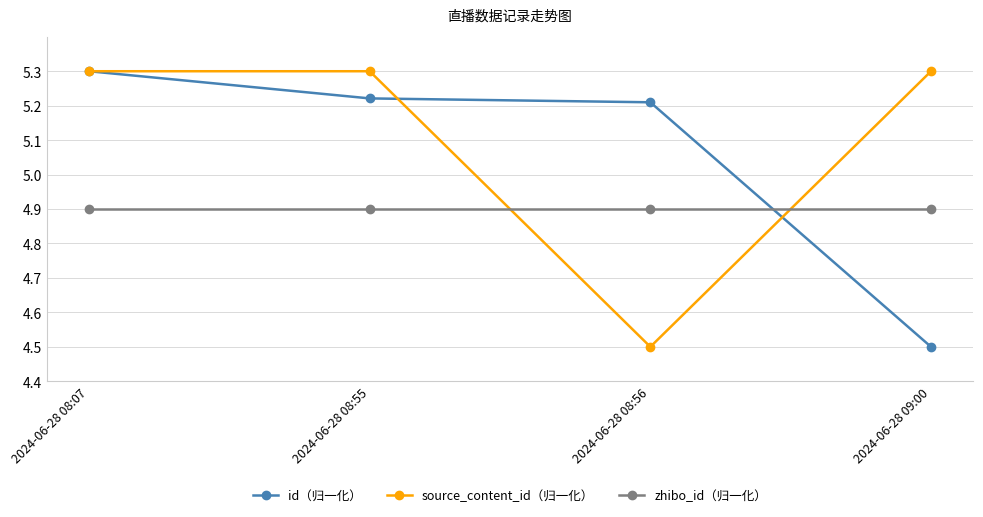

Rank the series at 2024-06-28 08:55 from lowest to highest value.

zhibo_id（归一化）, id（归一化）, source_content_id（归一化）